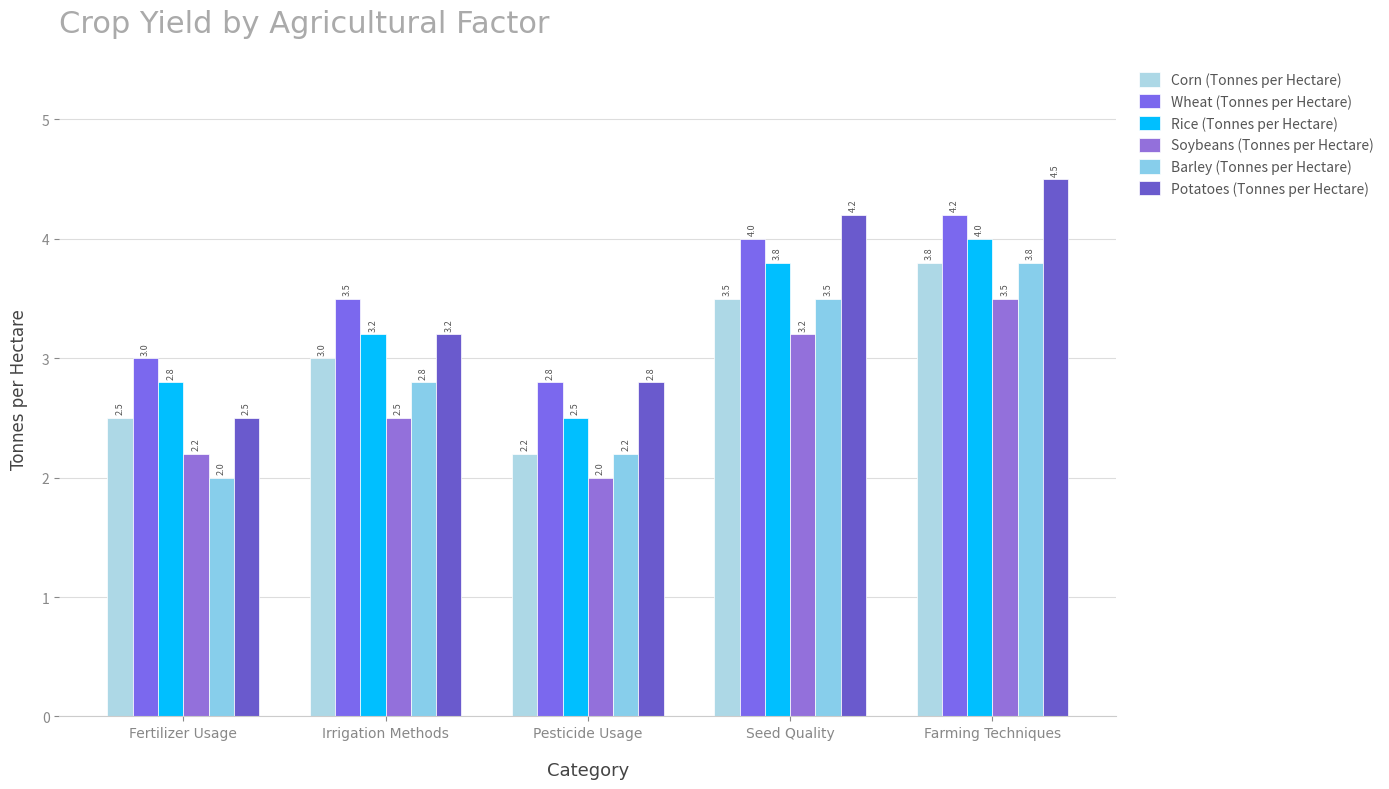

Which category has the lowest value in the Soybeans (Tonnes per Hectare) series?

Pesticide Usage